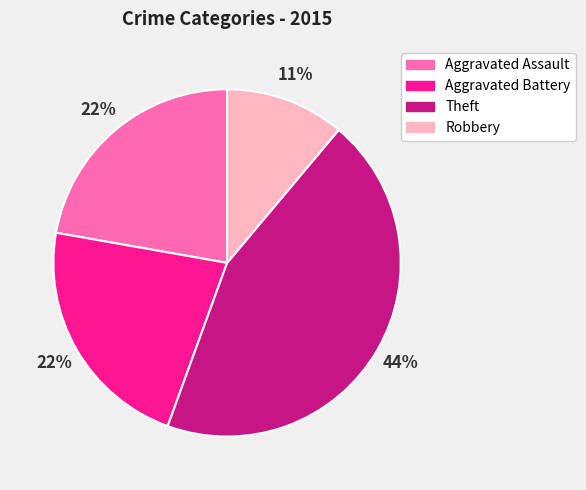

Is there a majority slice in this chart?

No